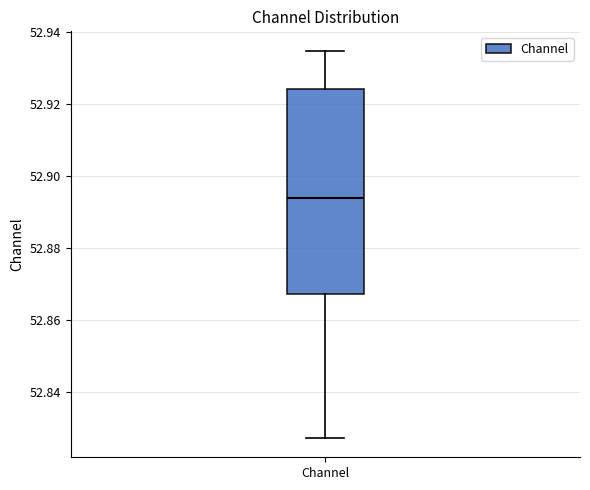

Read this box plot against the y-axis: the position of the median line, the range covered by the box, and the ends of both whiskers. The values are not printed on the chart, so give them approximately, as read against the axis.

median 52.894, box 52.868 to 52.924, whiskers 52.828 to 52.934